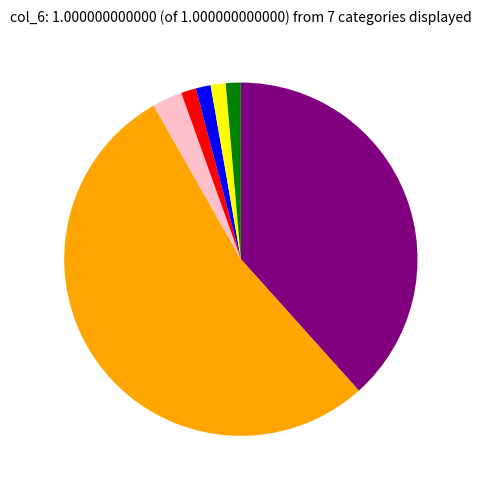

Is there a majority slice in this chart?

Yes